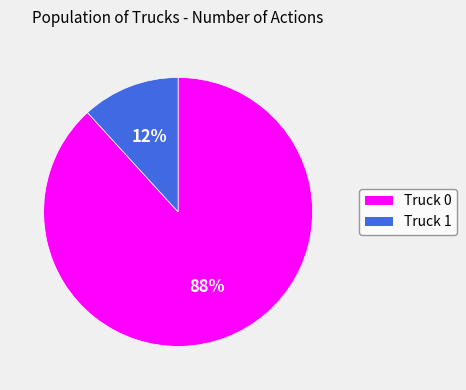

What is the smallest slice in the pie chart?

Truck 1